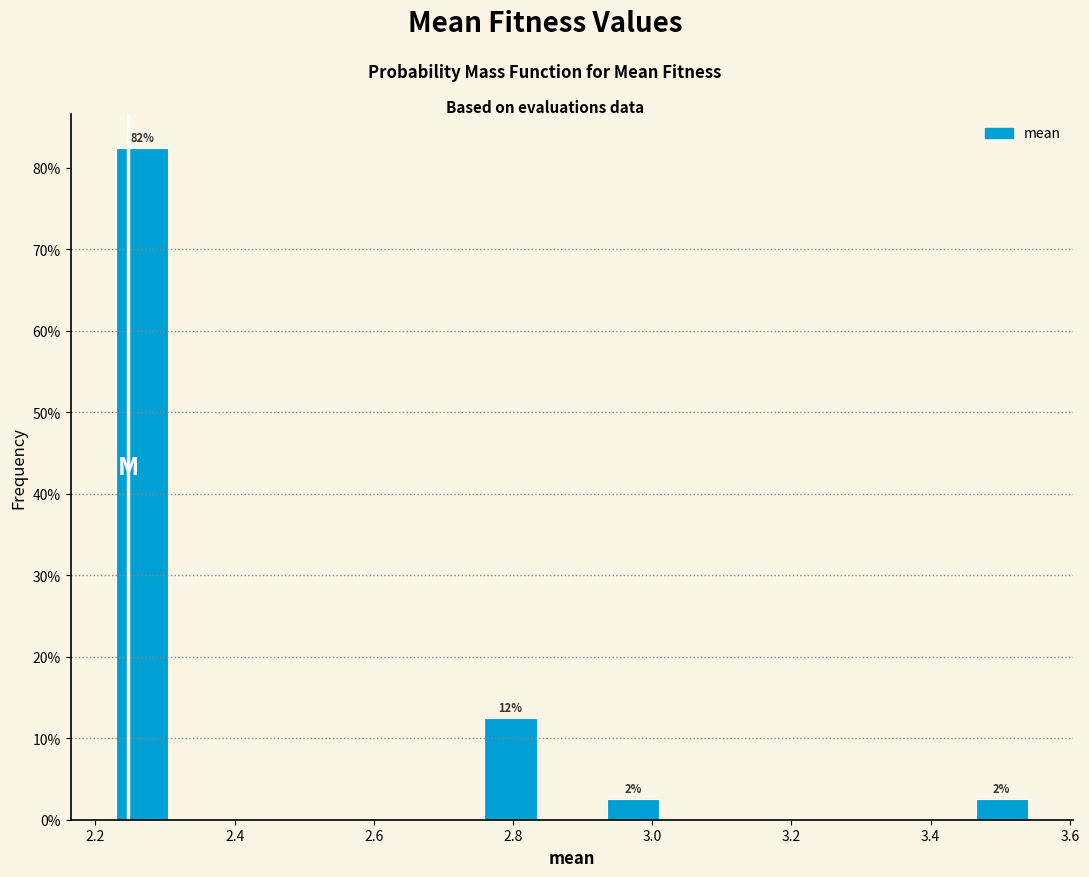

Over which range of the x-axis is the bar tallest?

2.22 to 2.32